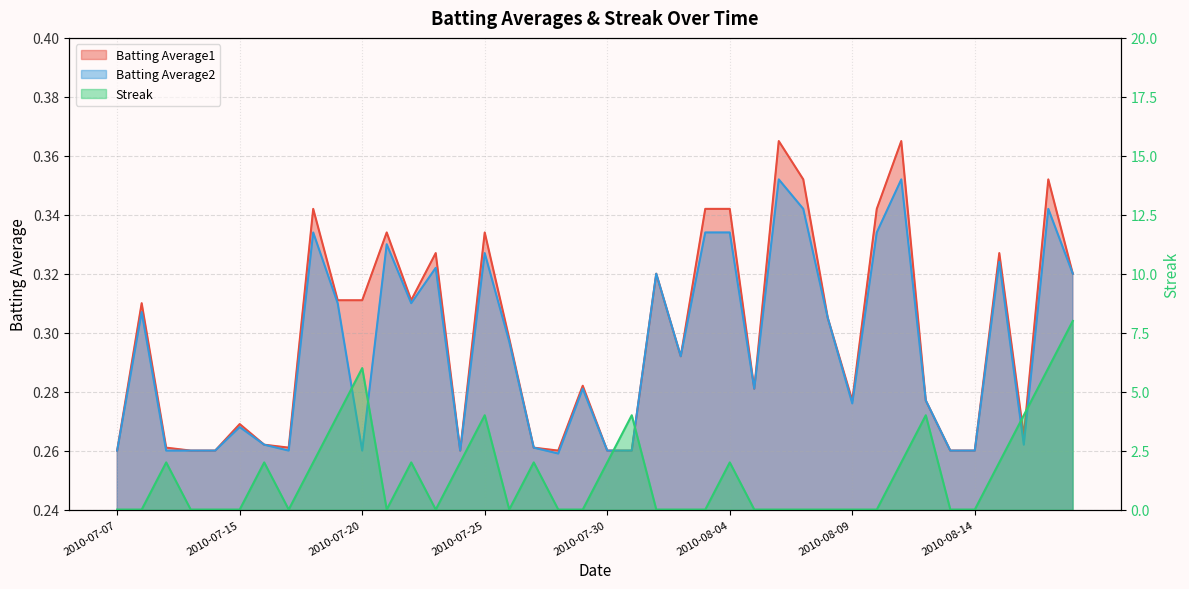

What is the maximum value shown in the chart?

8.0